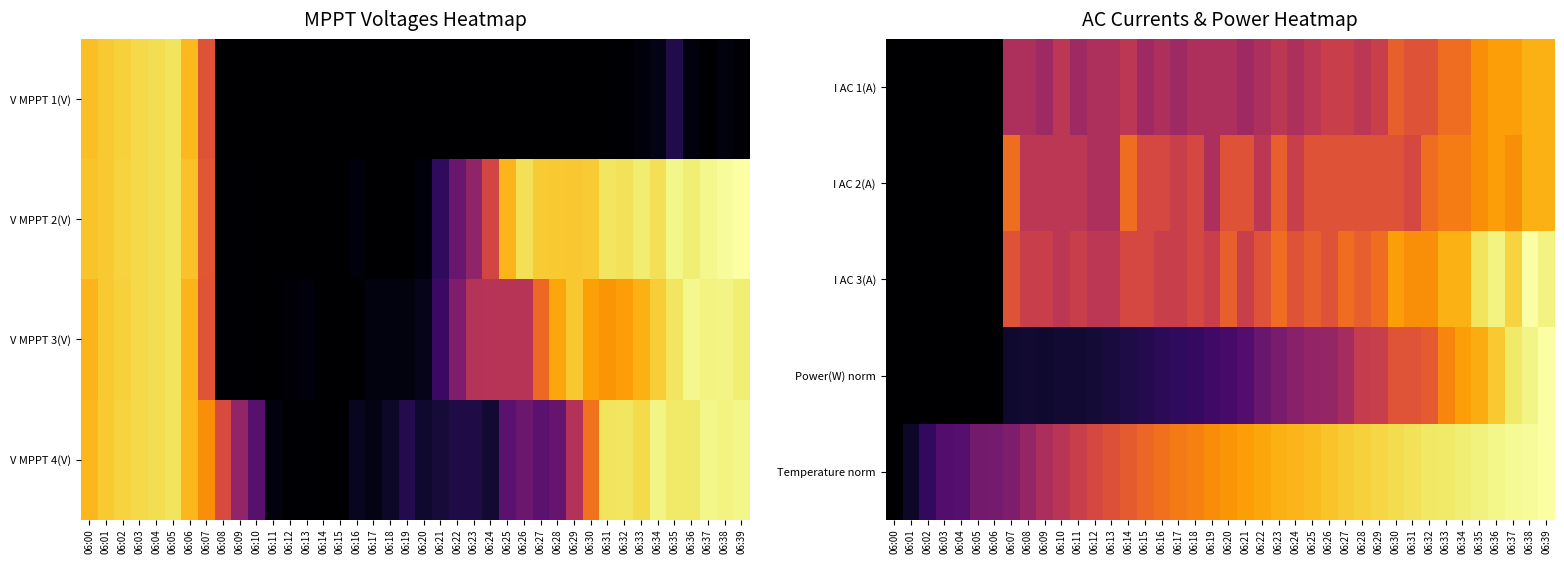

Is it true that Temperature norm equals 1.6 at 06:28?

False